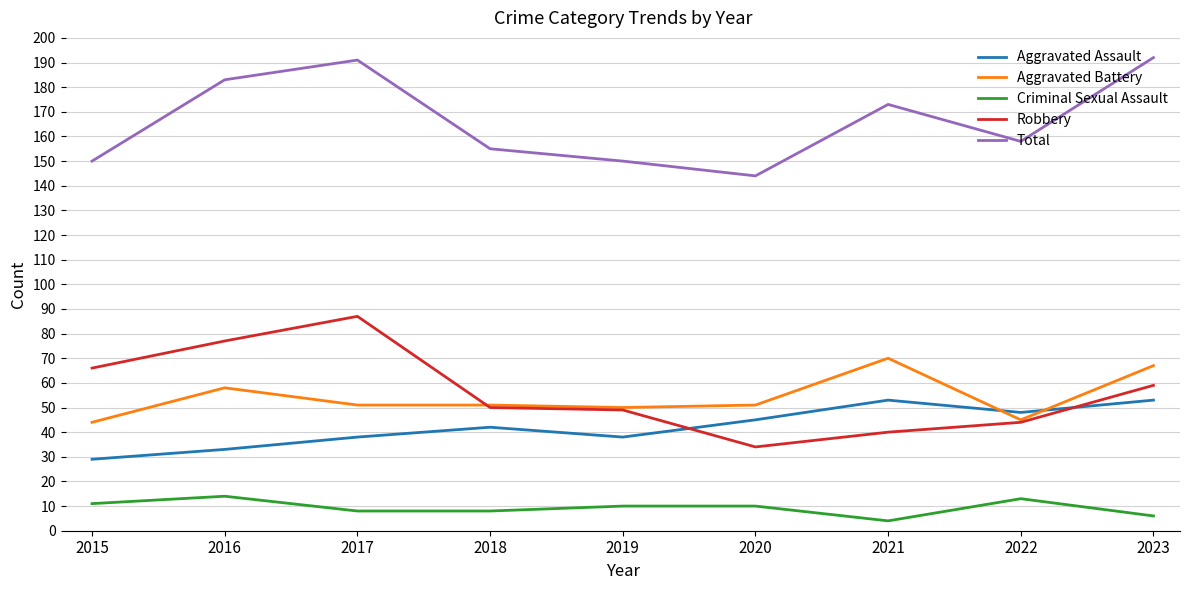

Reading left to right, what are all the values shown in this chart?

Aggravated Assault: 2015=29	2016=33	2017=38	2018=42	2019=38	2020=45	2021=53	2022=48	2023=53
Aggravated Battery: 2015=44	2016=58	2017=51	2018=51	2019=50	2020=51	2021=70	2022=45	2023=67
Criminal Sexual Assault: 2015=11	2016=14	2017=8	2018=8	2019=10	2020=10	2021=4	2022=13	2023=6
Robbery: 2015=66	2016=77	2017=87	2018=50	2019=49	2020=34	2021=40	2022=44	2023=59
Total: 2015=150	2016=183	2017=191	2018=155	2019=150	2020=144	2021=173	2022=158	2023=192